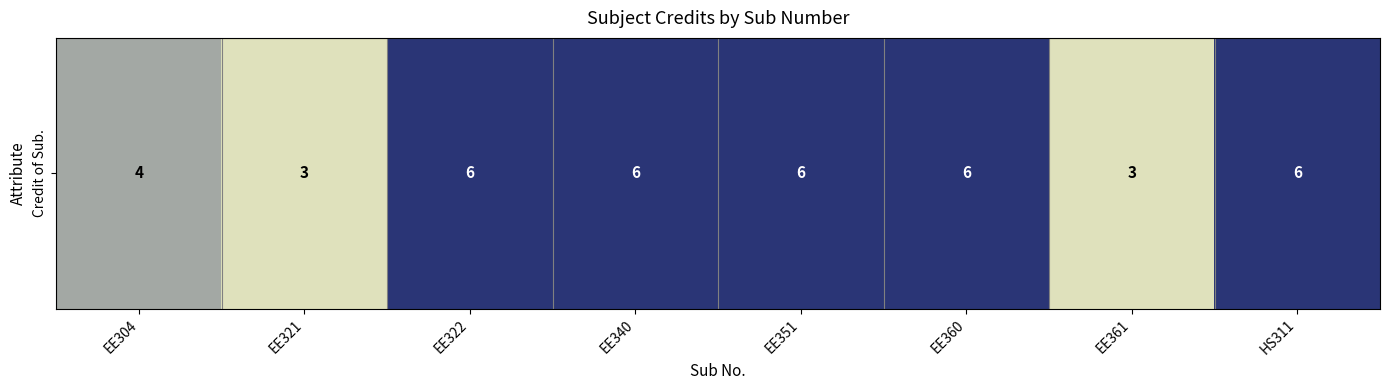

List the labels in order of value, smallest first.

EE321, EE361, EE304, EE322, EE340, EE351, EE360, HS311